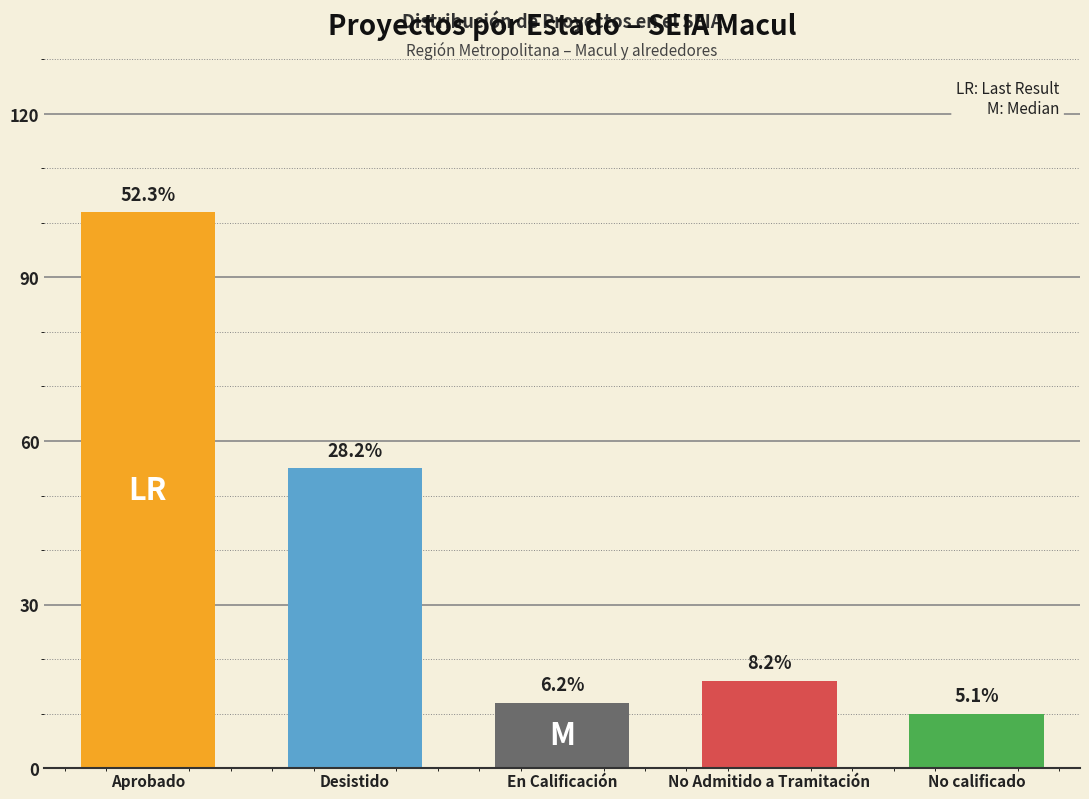

List the labels in order of value, largest first.

Aprobado, Desistido, No Admitido a Tramitación, En Calificación, No calificado